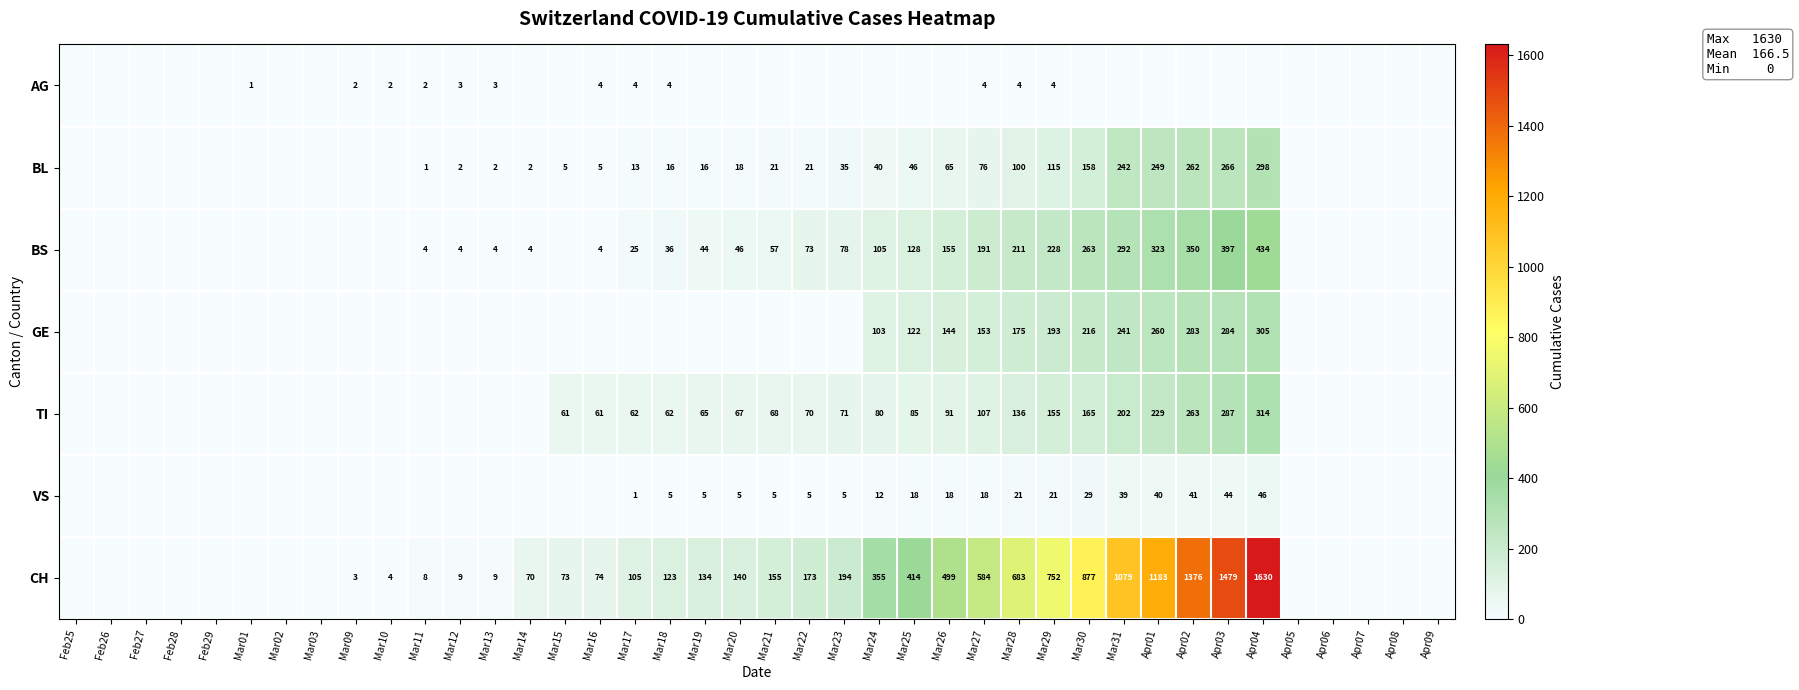

Is it true that CH equals 414 at Mar25?

True